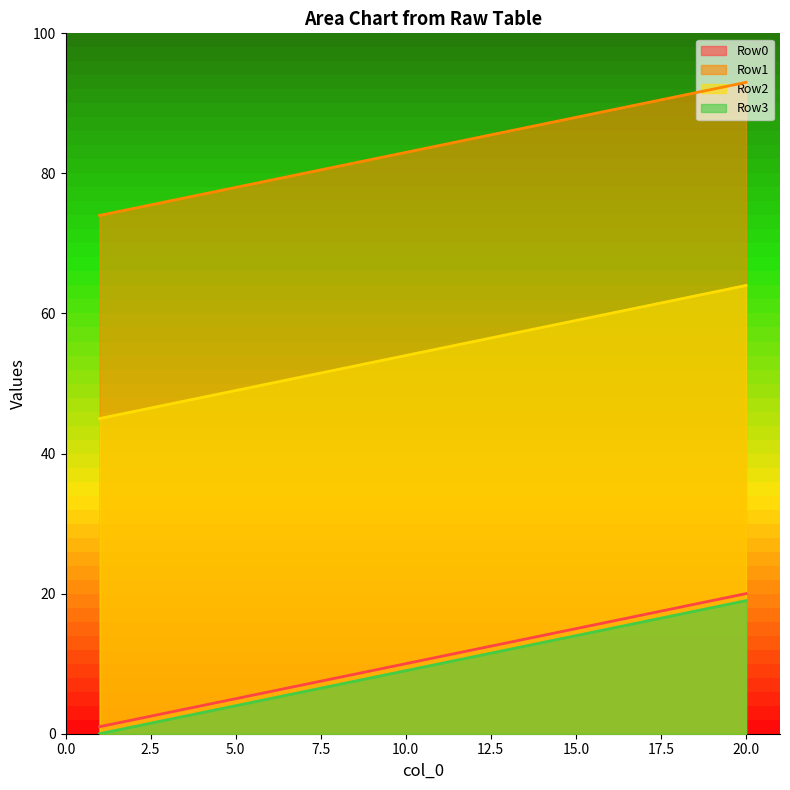

At how many categories does at least one series exceed 48?

20